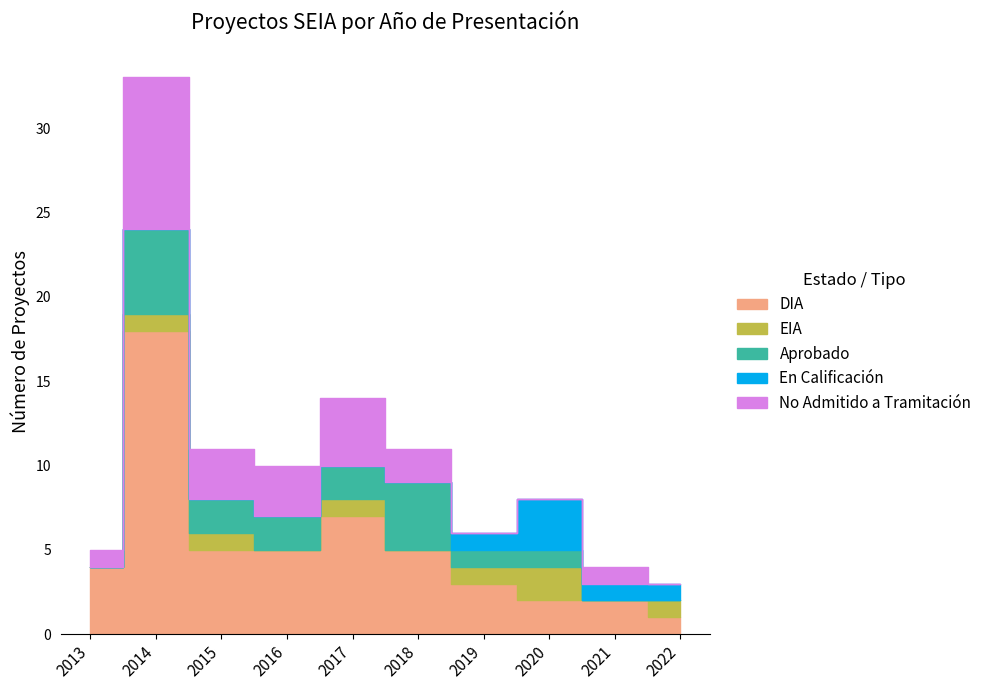

The DIA series shows 7 at 2017. True or false?

True